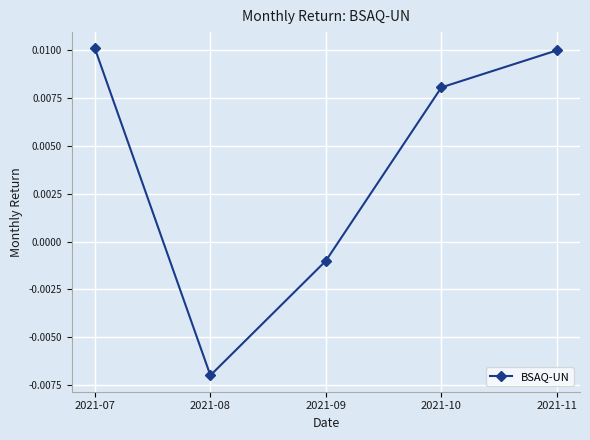

True or false: there are more than 2 points higher than both neighbors.

False